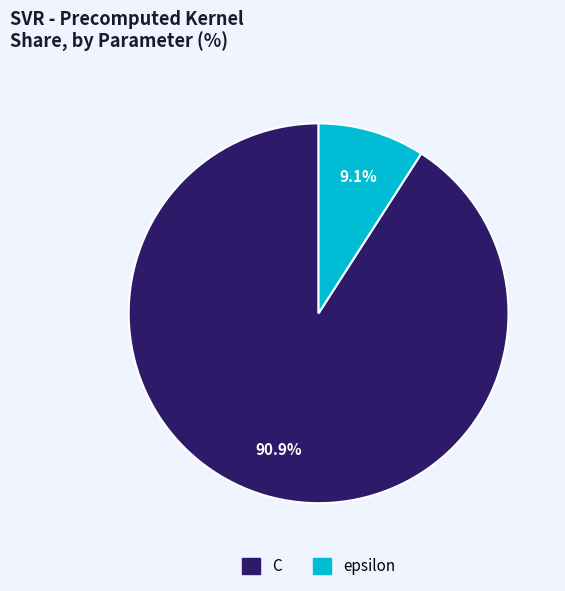

What is the ratio of the value at epsilon to the value at C?

0.1